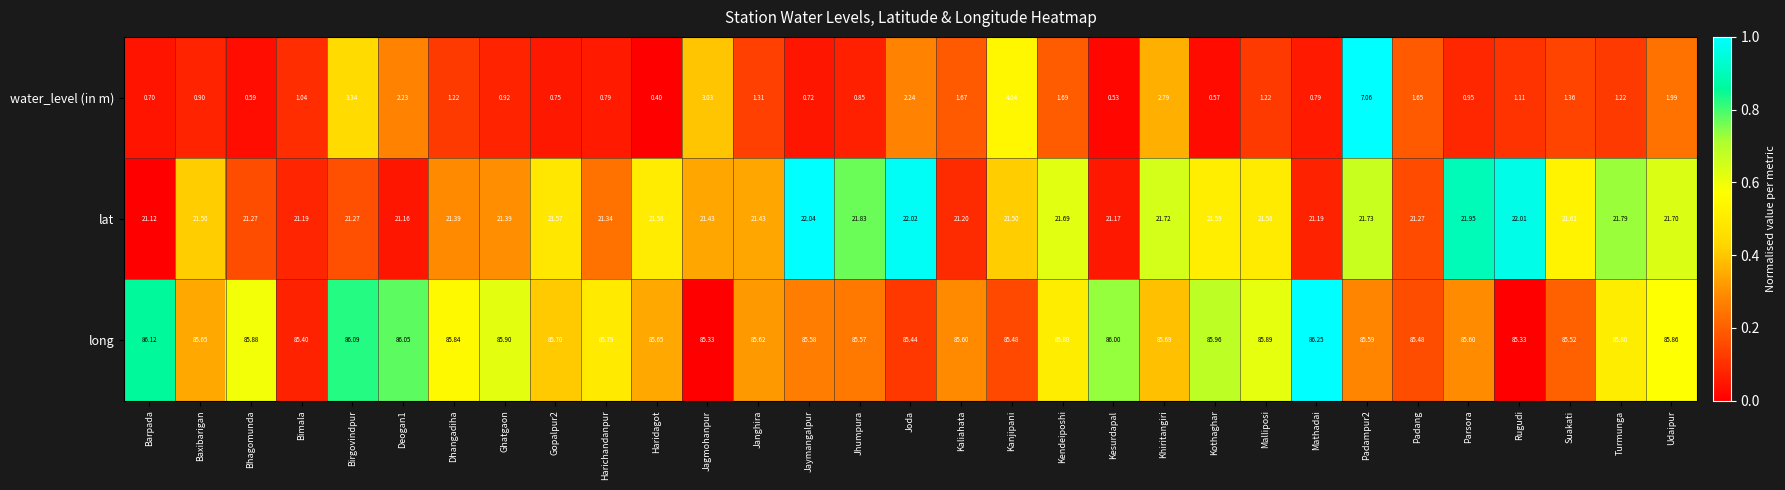

Which series has the widest spread of values?

water_level (in m)